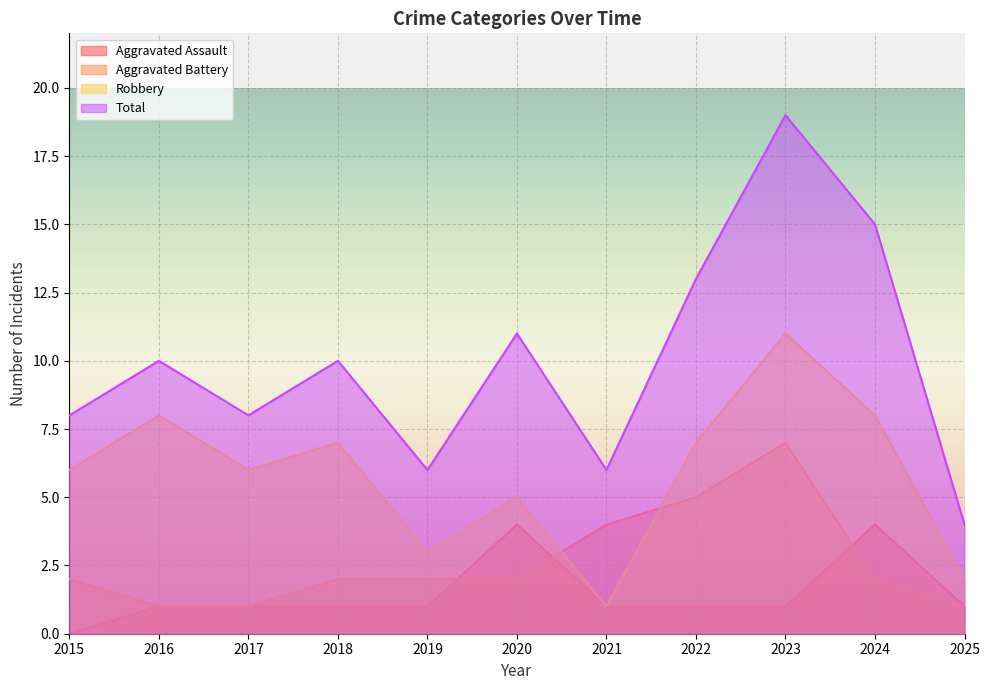

Reading left to right, transcribe all the data shown in this chart.

Aggravated Assault: 2015=0	2016=1	2017=1	2018=1	2019=1	2020=4	2021=1	2022=1	2023=1	2024=4	2025=1
Aggravated Battery: 2015=2	2016=1	2017=1	2018=2	2019=2	2020=2	2021=4	2022=5	2023=7	2024=2	2025=1
Robbery: 2015=6	2016=8	2017=6	2018=7	2019=3	2020=5	2021=1	2022=7	2023=11	2024=8	2025=2
Total: 2015=8	2016=10	2017=8	2018=10	2019=6	2020=11	2021=6	2022=13	2023=19	2024=15	2025=4